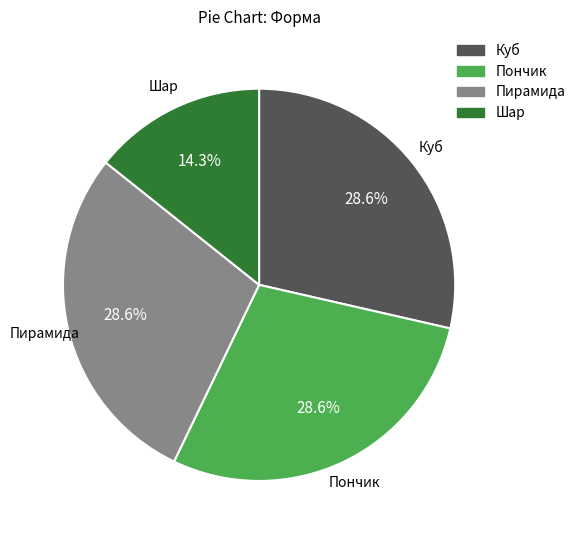

To the nearest percent, what percentage of the pie is Шар?

14%